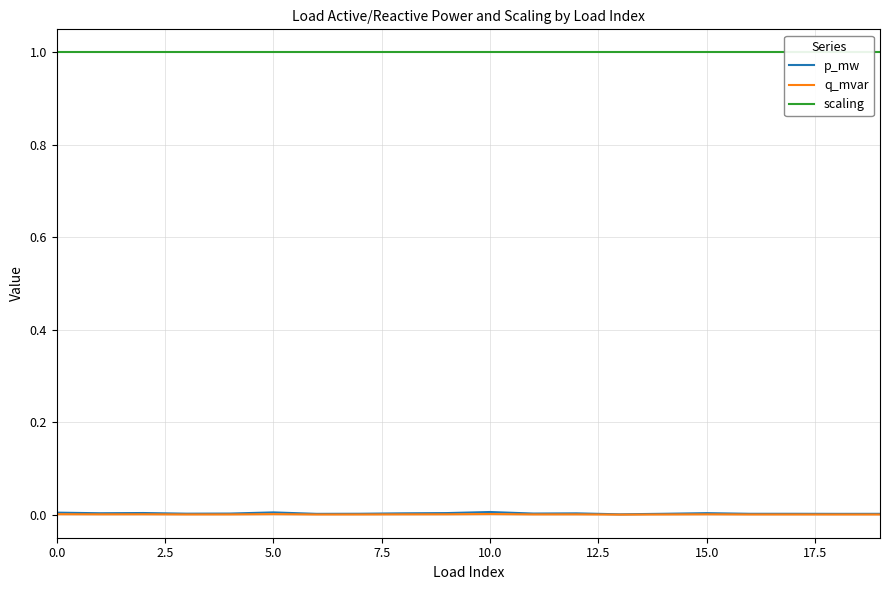

Is it true that q_mvar equals 0.0 at 5.0?

True